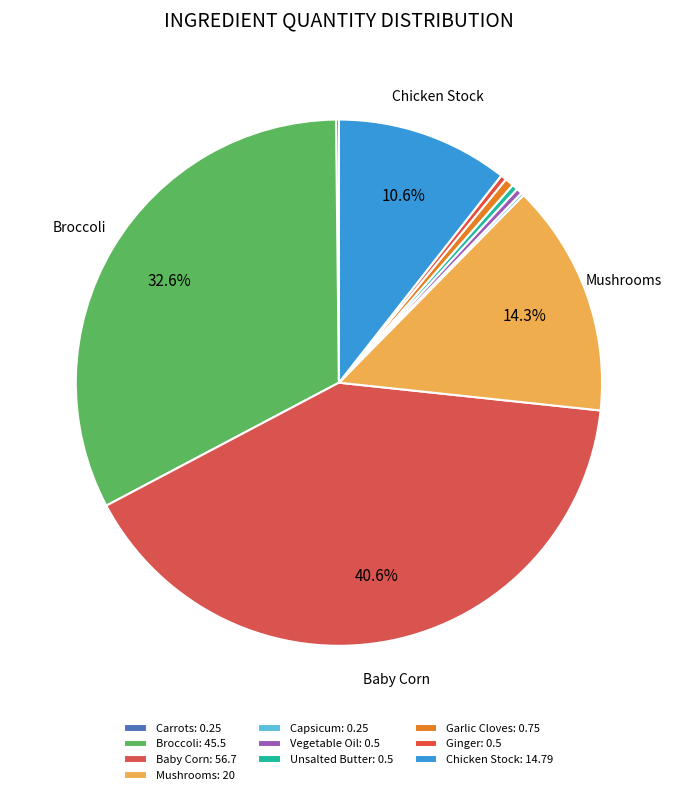

How much of the chart is everything except Mushrooms?

85.7%